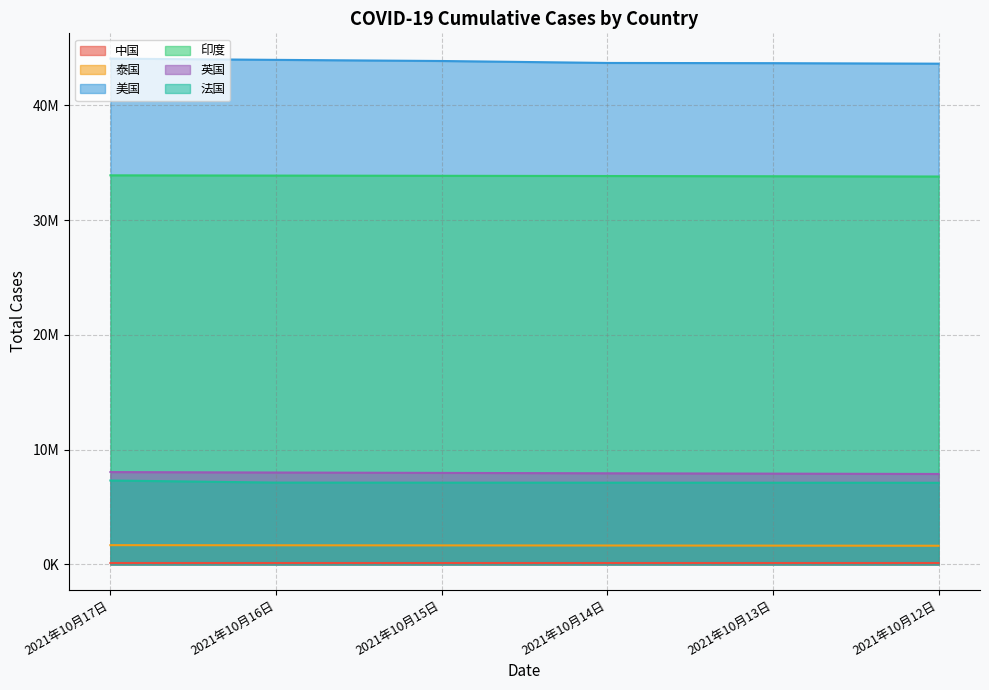

True or false: 泰国 and 中国 cross at least once.

False